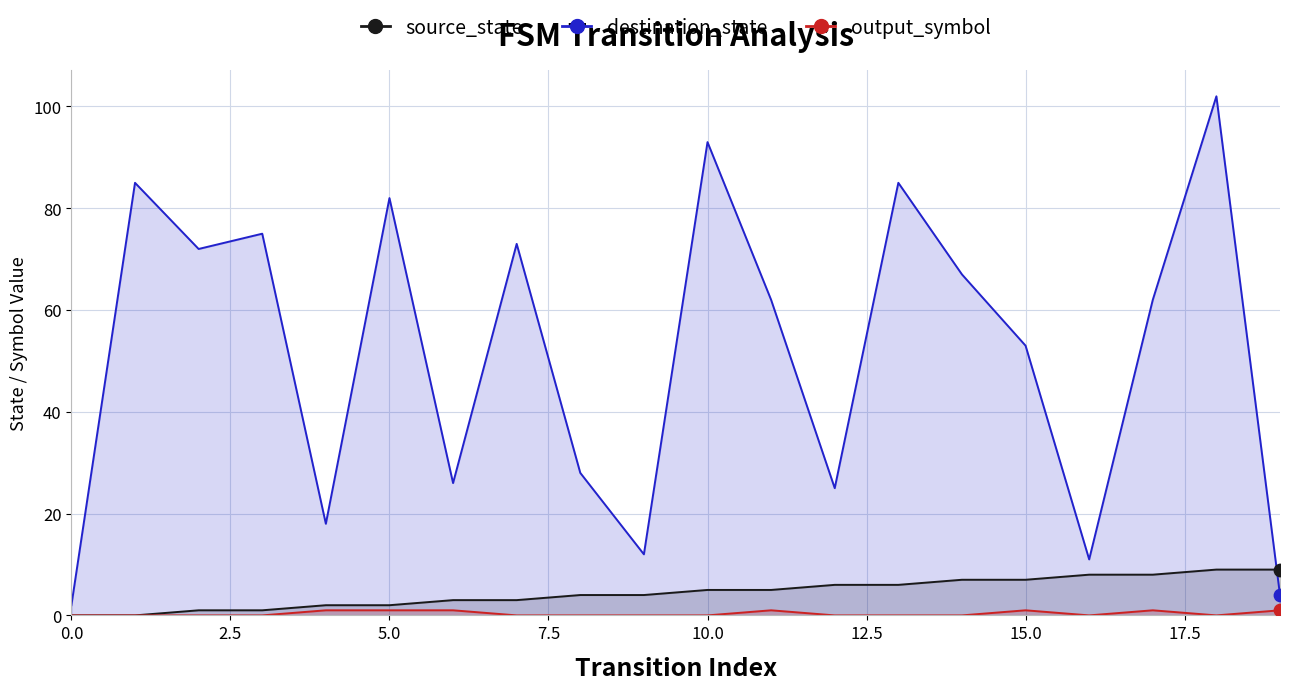

Which series has the largest Y range (max minus min)?

destination_state